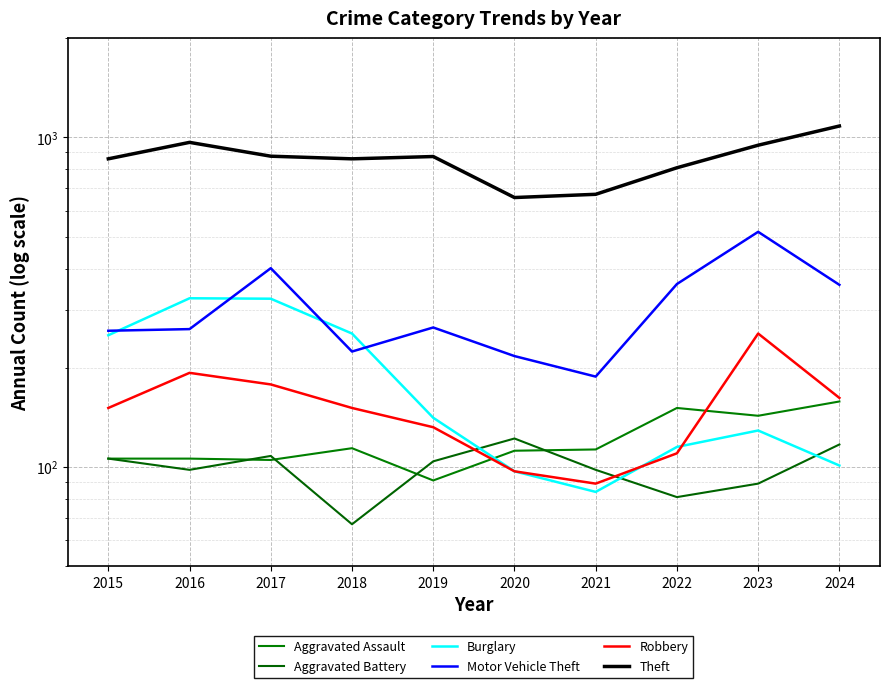

Which series changed the most between 2016 and 2020?

Theft